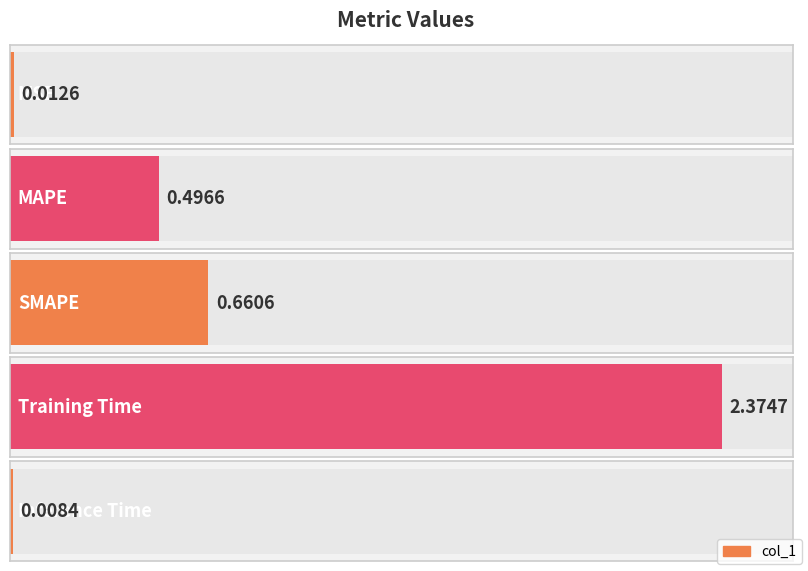

Rank the categories by value from lowest to highest.

Inference Time, MSE, MAPE, SMAPE, Training Time